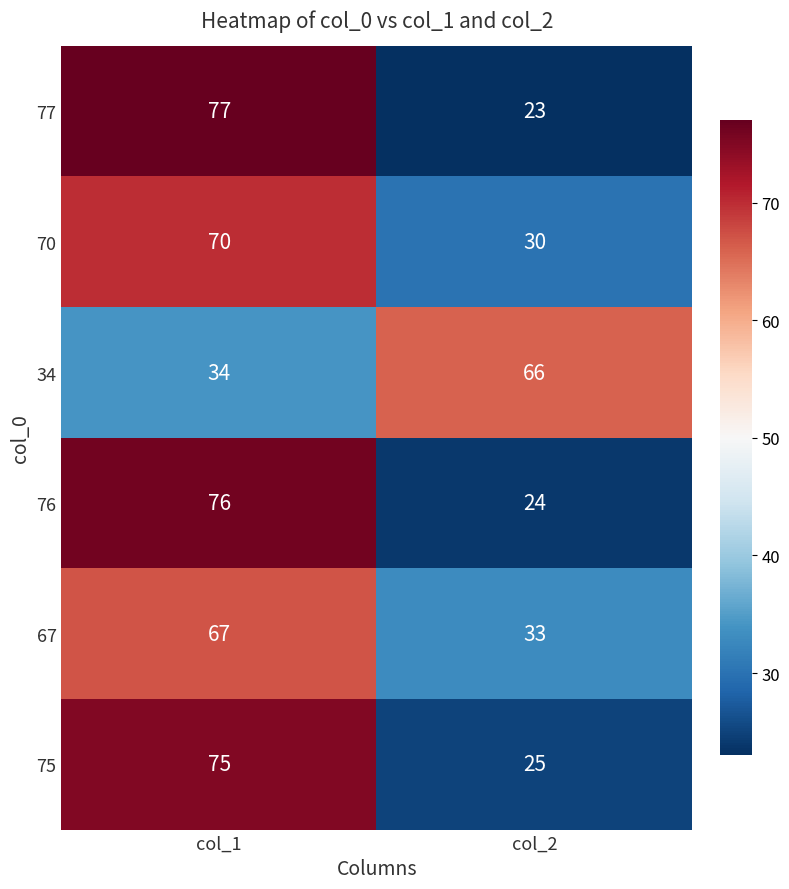

What is the difference between the 77 values at col_2 and col_1?

54